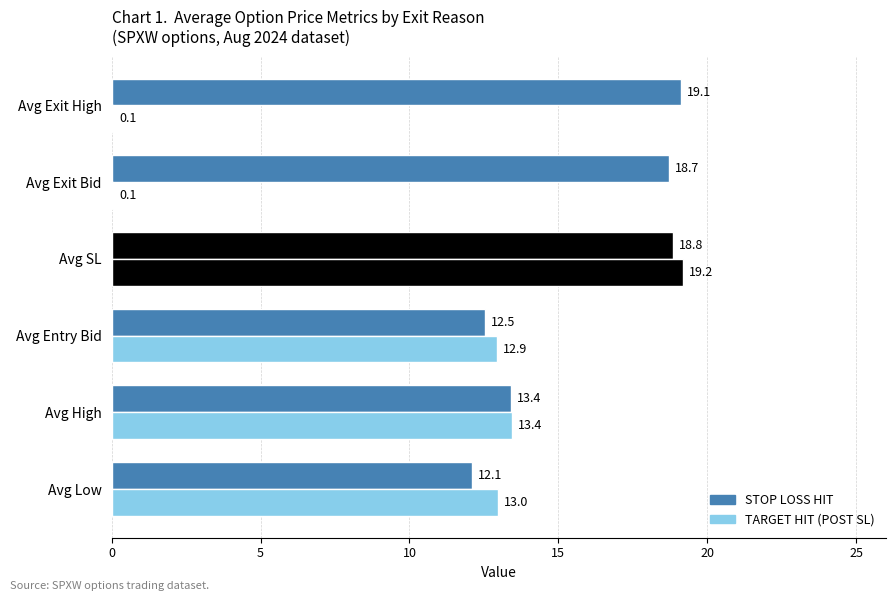

Count the number of data series in this chart.

2